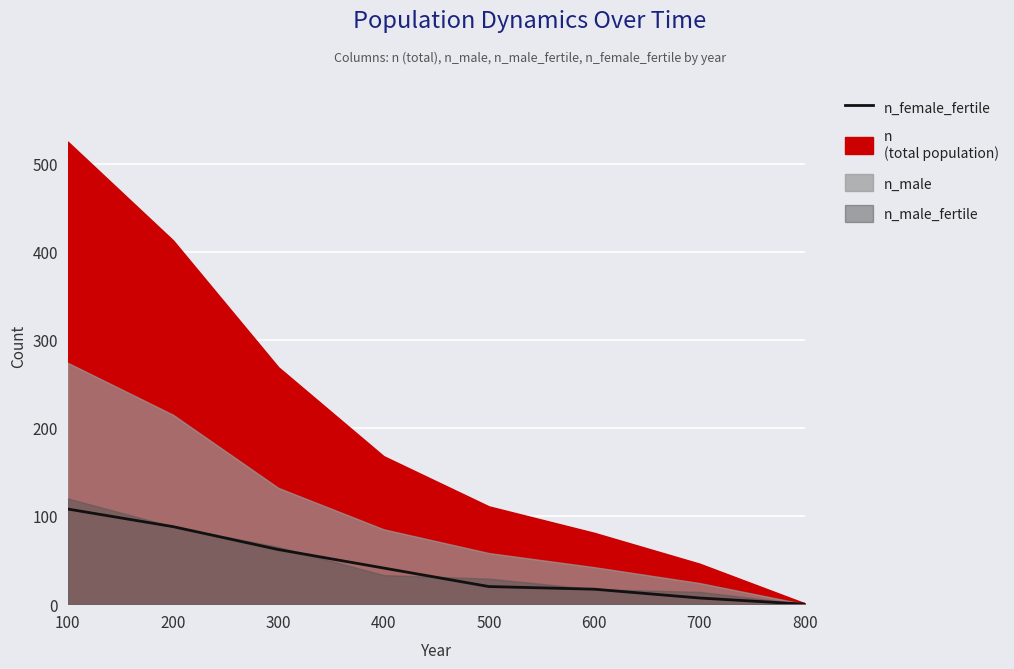

What is the sum of all values?

343